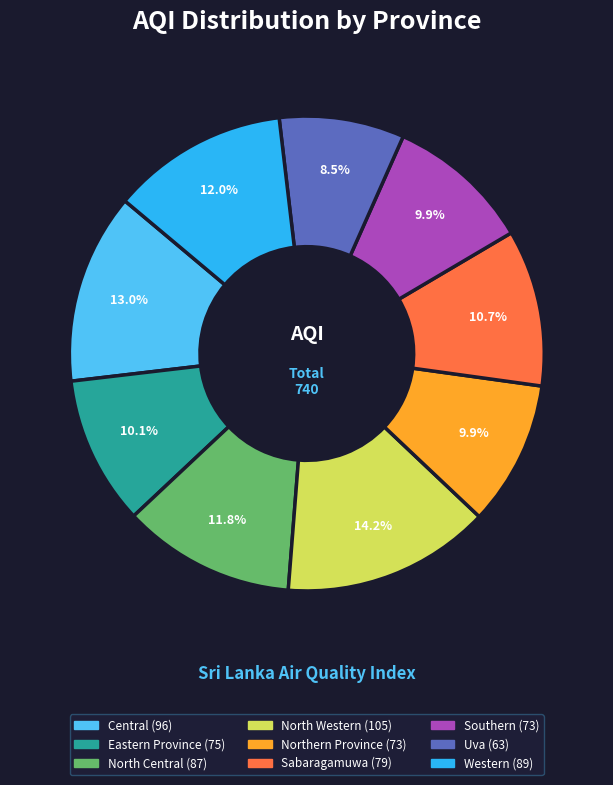

To the nearest percent, what is the difference between the largest and smallest slice percentages?

6%